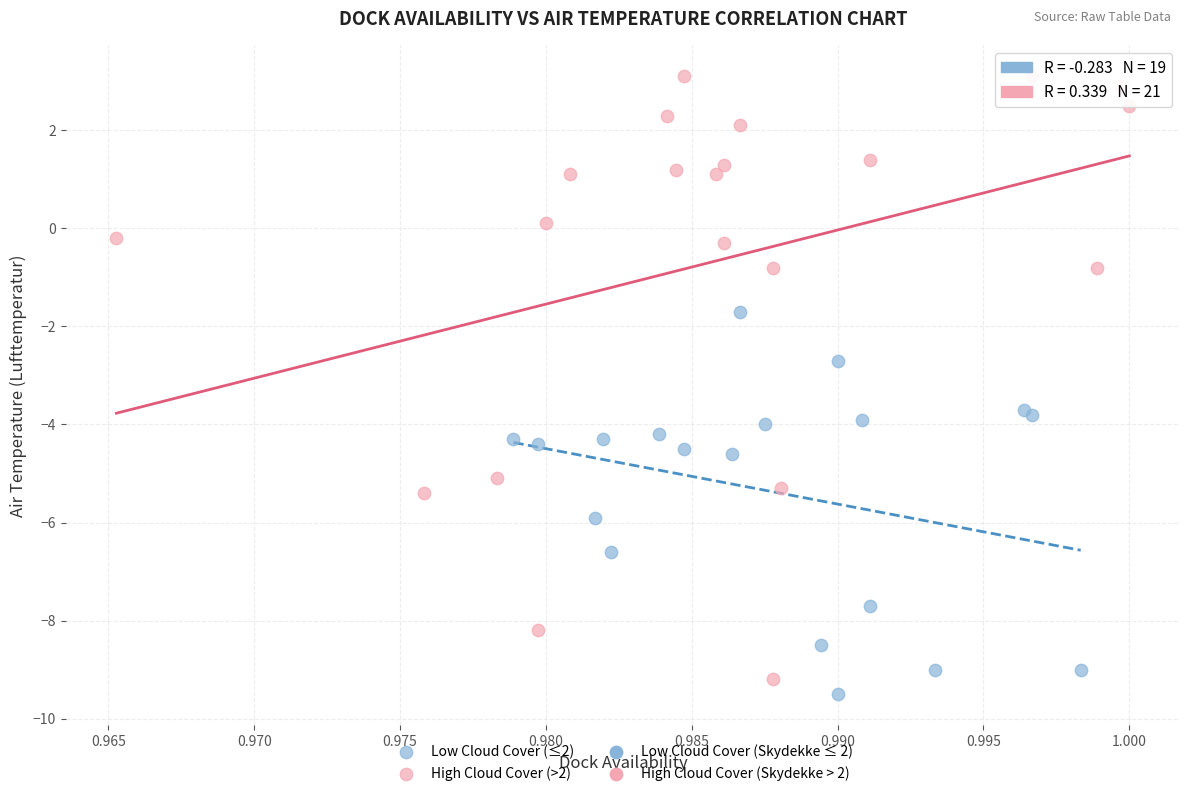

Which series has the largest Y range (max minus min)?

High Cloud Cover (>2)